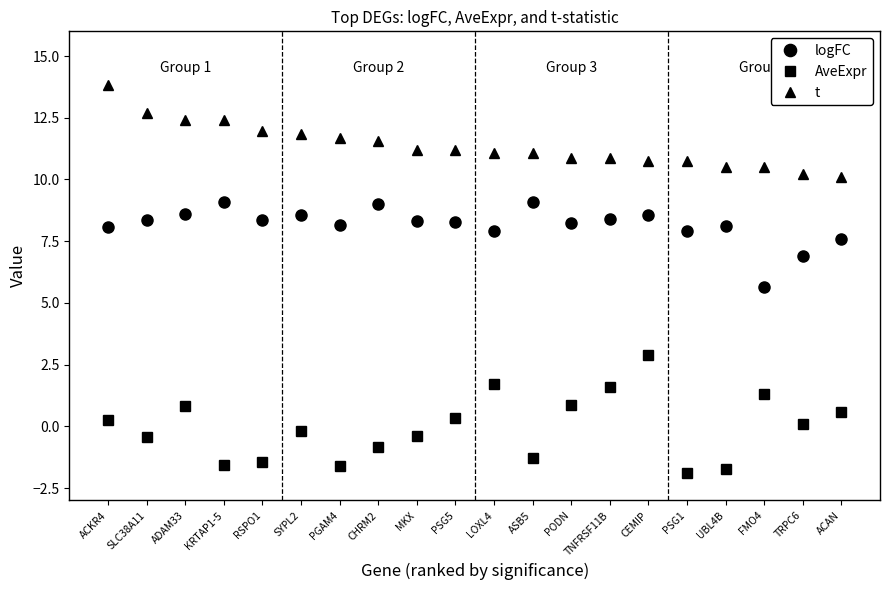

What is the spread (max minus min) of values at SLC38A11?

13.1